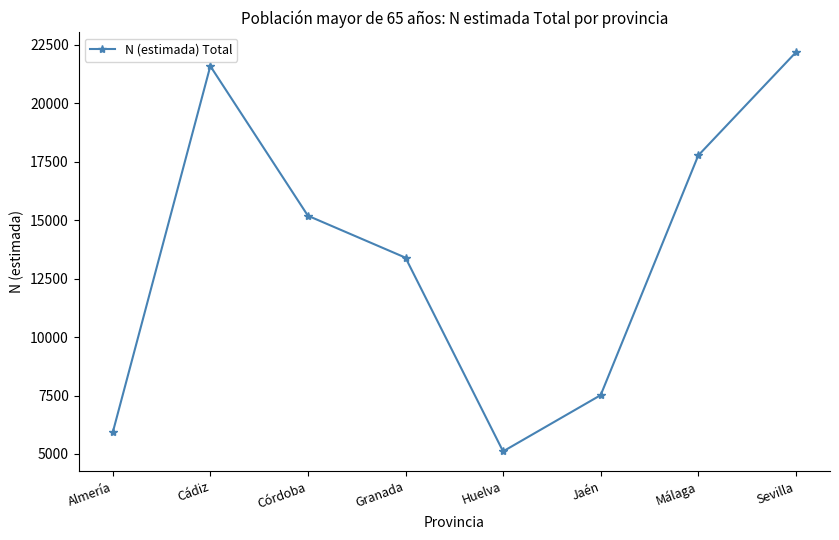

Reading left to right, extract all data points from this chart.

5920	21588	15187	13394	5111	7516	17766	22174